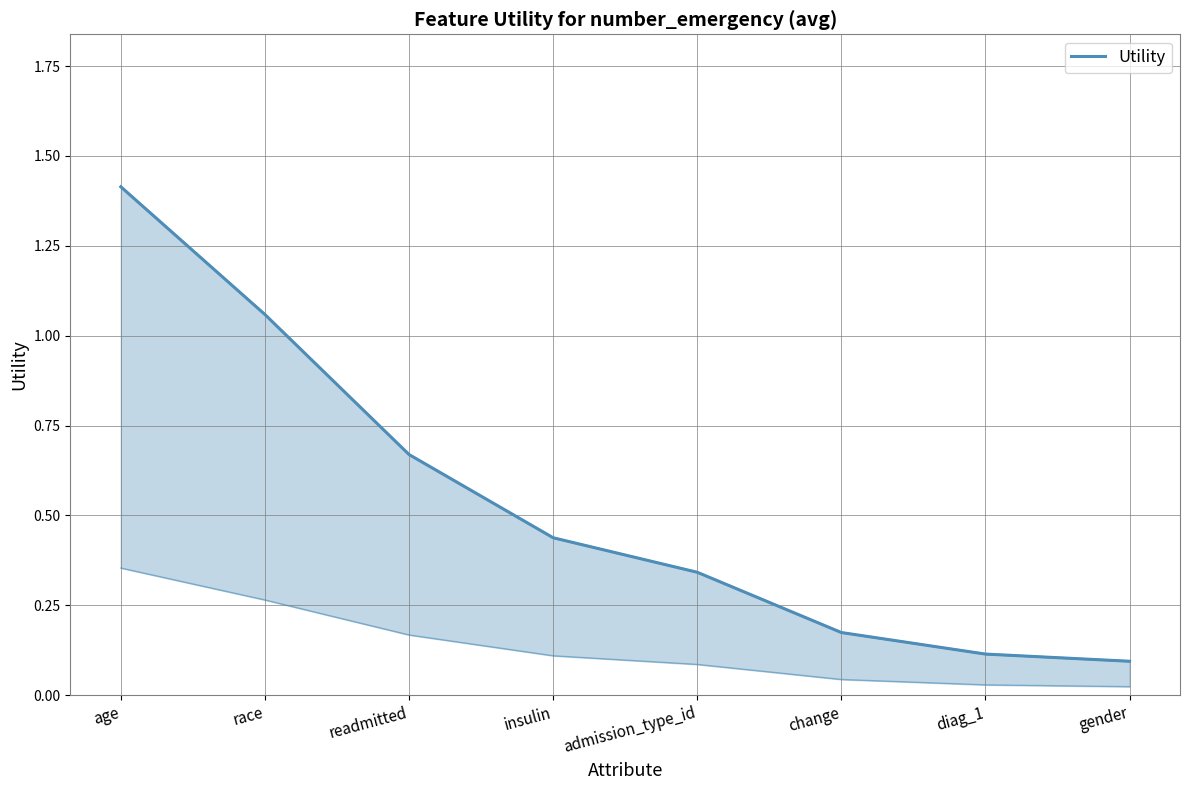

What is the label of the 5th point from the right?

insulin